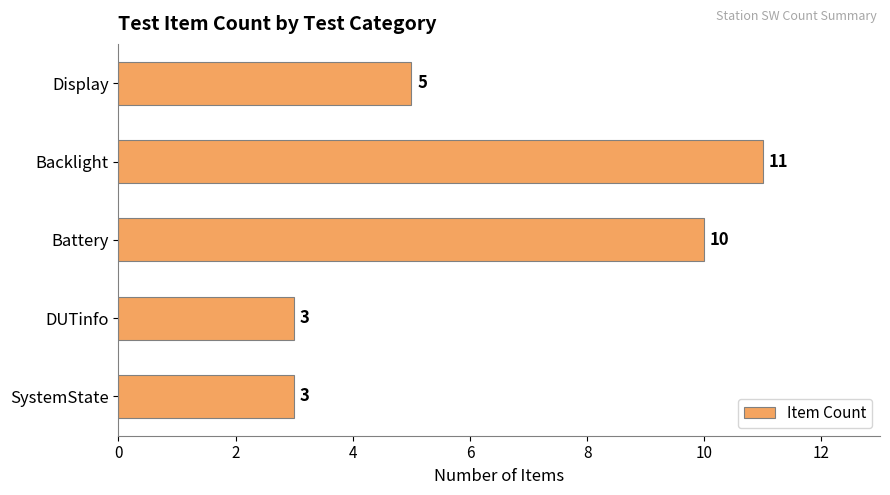

What is the sum of the values at DUTinfo and Display?

8